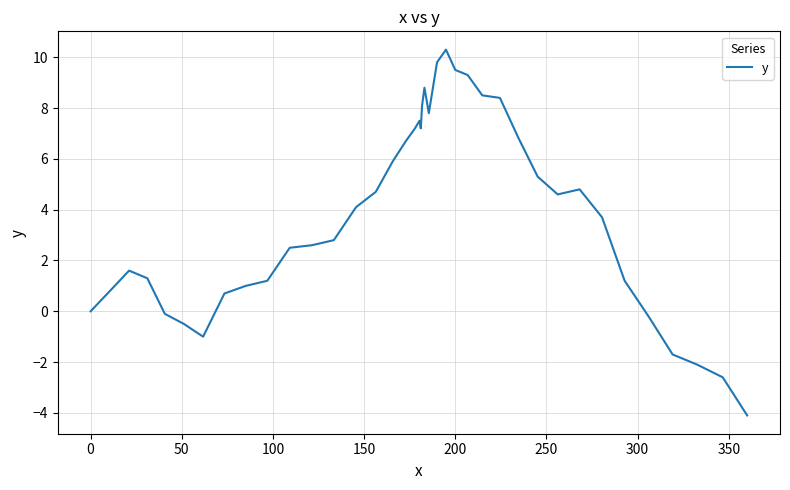

Does the chart display data point markers on the line(s)?

No